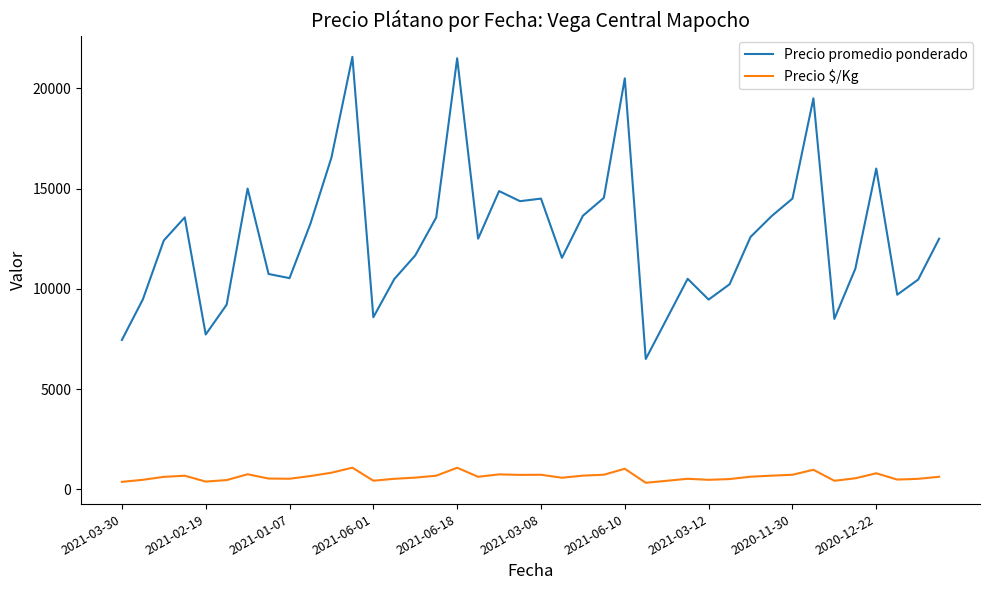

Rank the series by their maximum value, from lowest to highest.

Precio $/Kg, Precio promedio ponderado